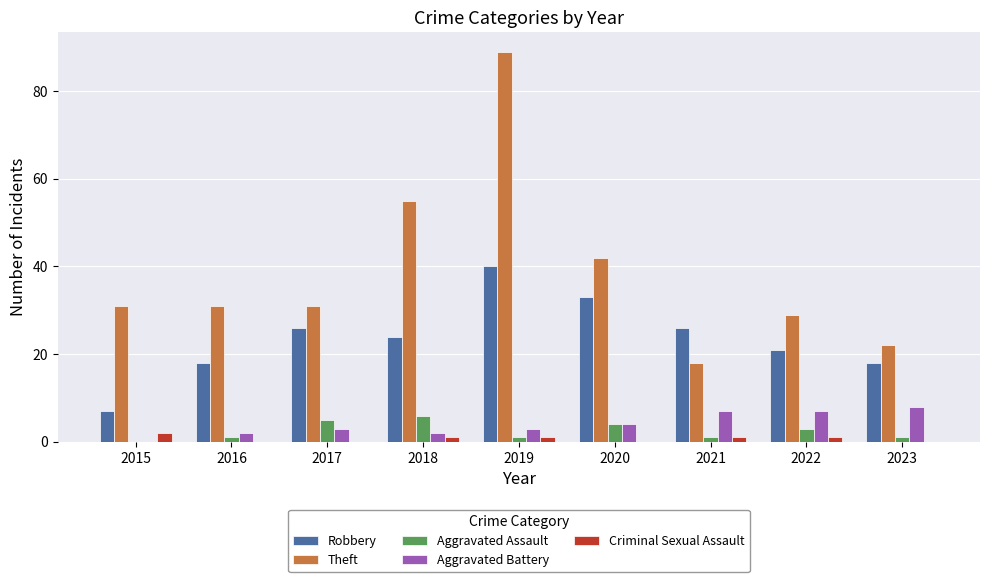

Reading left to right, list all the values displayed in this chart.

Robbery: 2015=7	2016=18	2017=26	2018=24	2019=40	2020=33	2021=26	2022=21	2023=18
Theft: 2015=31	2016=31	2017=31	2018=55	2019=89	2020=42	2021=18	2022=29	2023=22
Aggravated Assault: 2015=0	2016=1	2017=5	2018=6	2019=1	2020=4	2021=1	2022=3	2023=1
Aggravated Battery: 2015=0	2016=2	2017=3	2018=2	2019=3	2020=4	2021=7	2022=7	2023=8
Criminal Sexual Assault: 2015=2	2016=0	2017=0	2018=1	2019=1	2020=0	2021=1	2022=1	2023=0